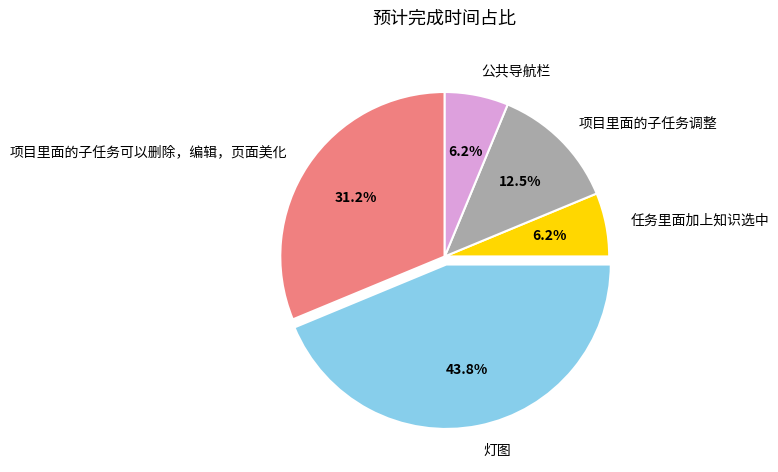

How many segments does this pie chart have?

5